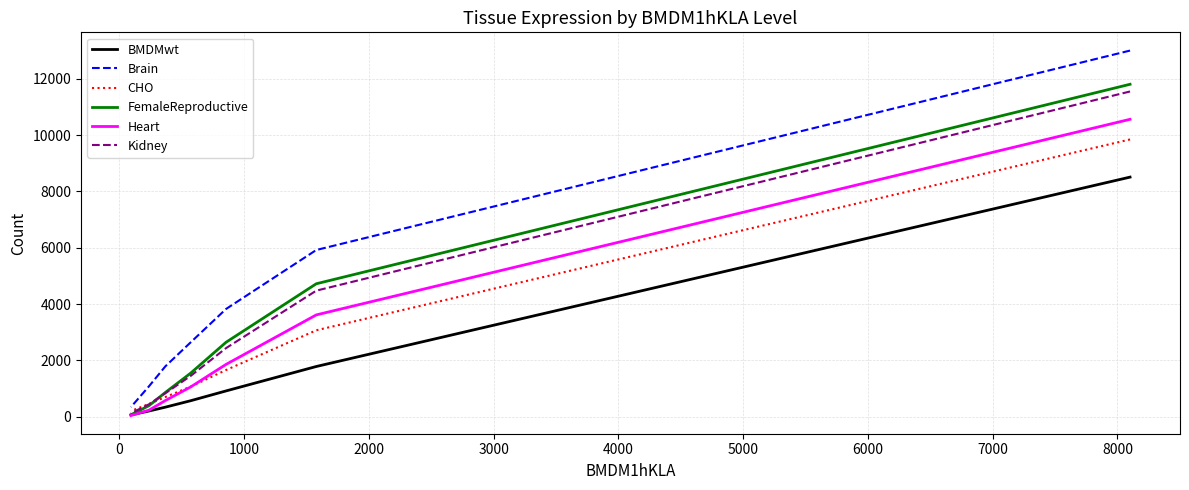

Which series has the largest range (max minus min)?

Brain